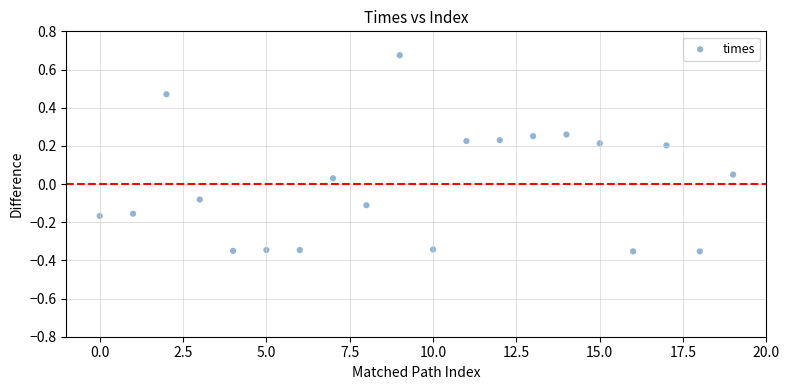

What is the range of Y values (max minus min)?

1.0